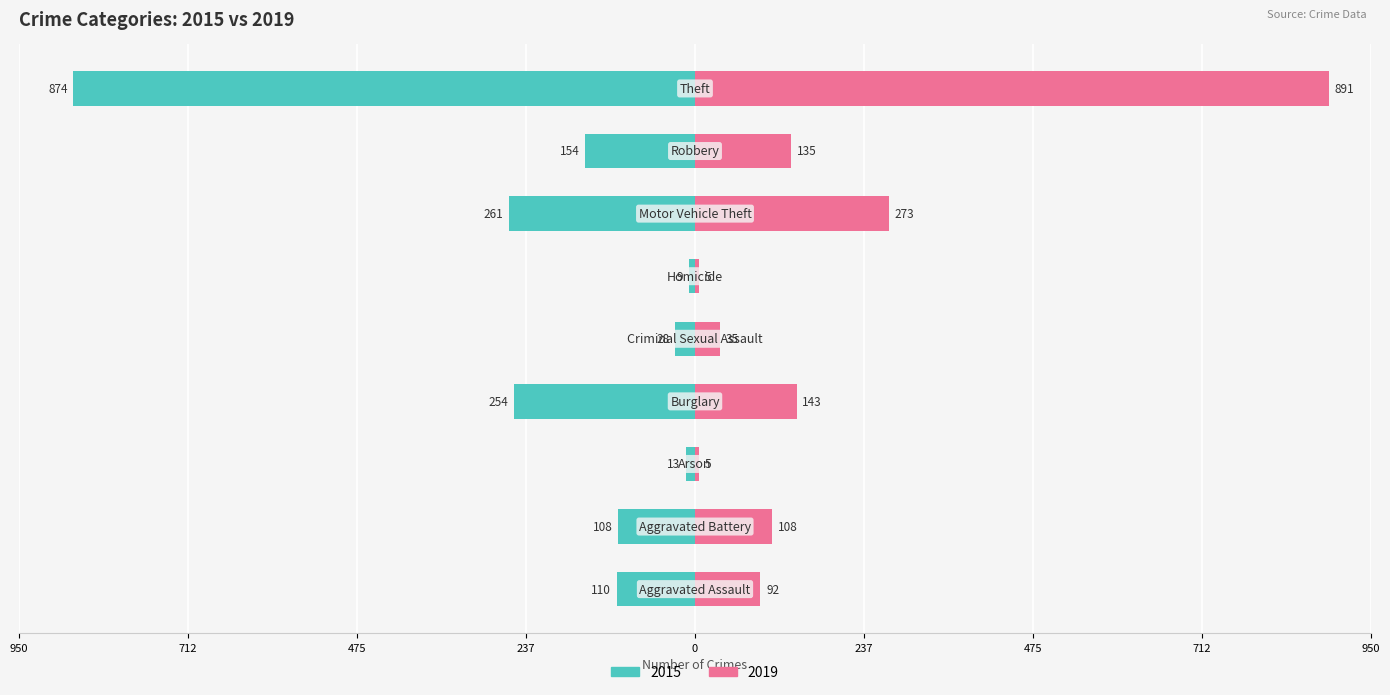

At which label is 2015 closest to -441?

Motor Vehicle Theft